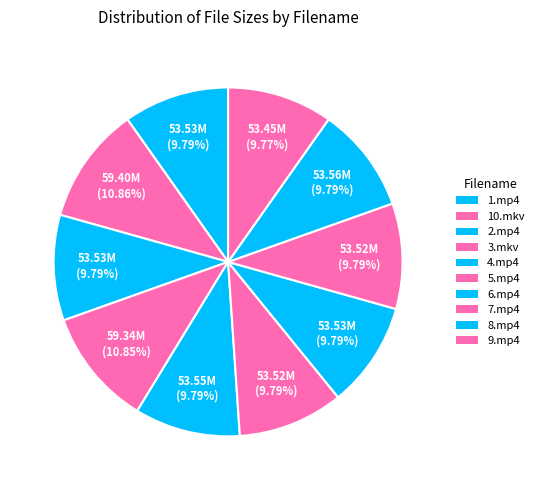

To the nearest percent, what portion does 3.mkv represent?

11%